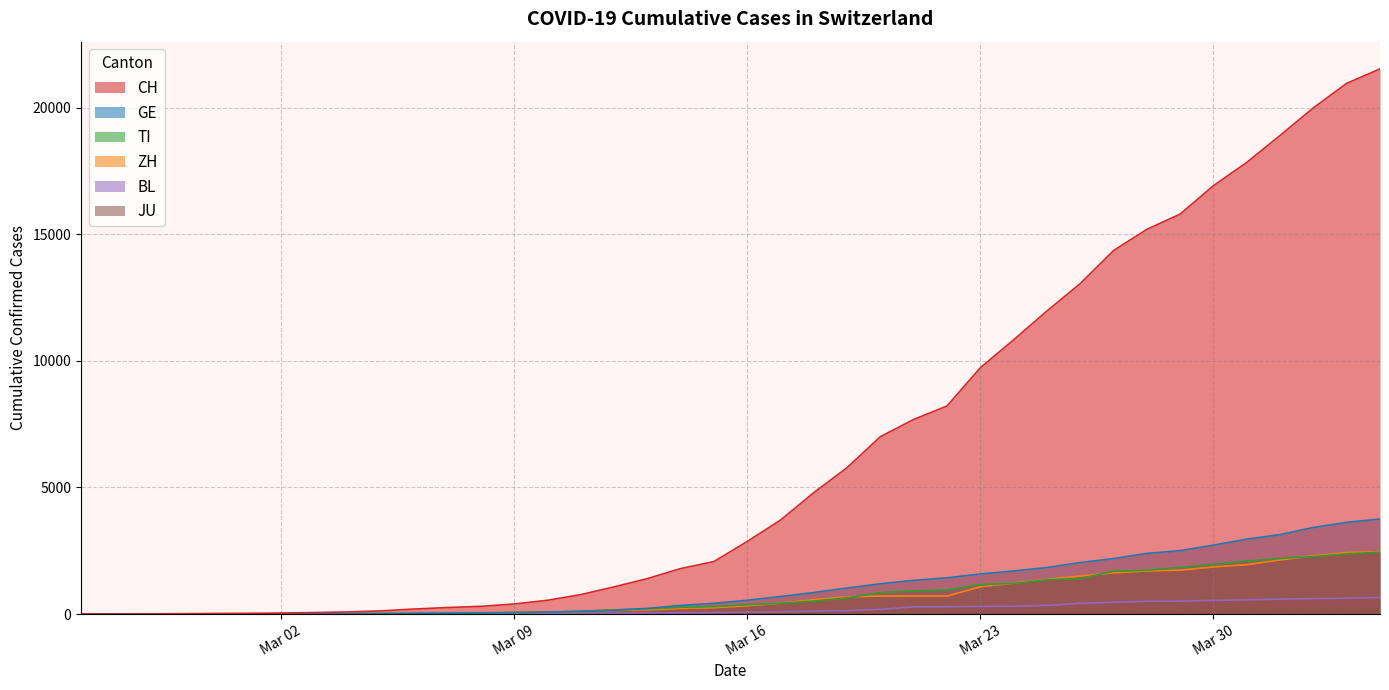

How many lines are shown in the chart?

6